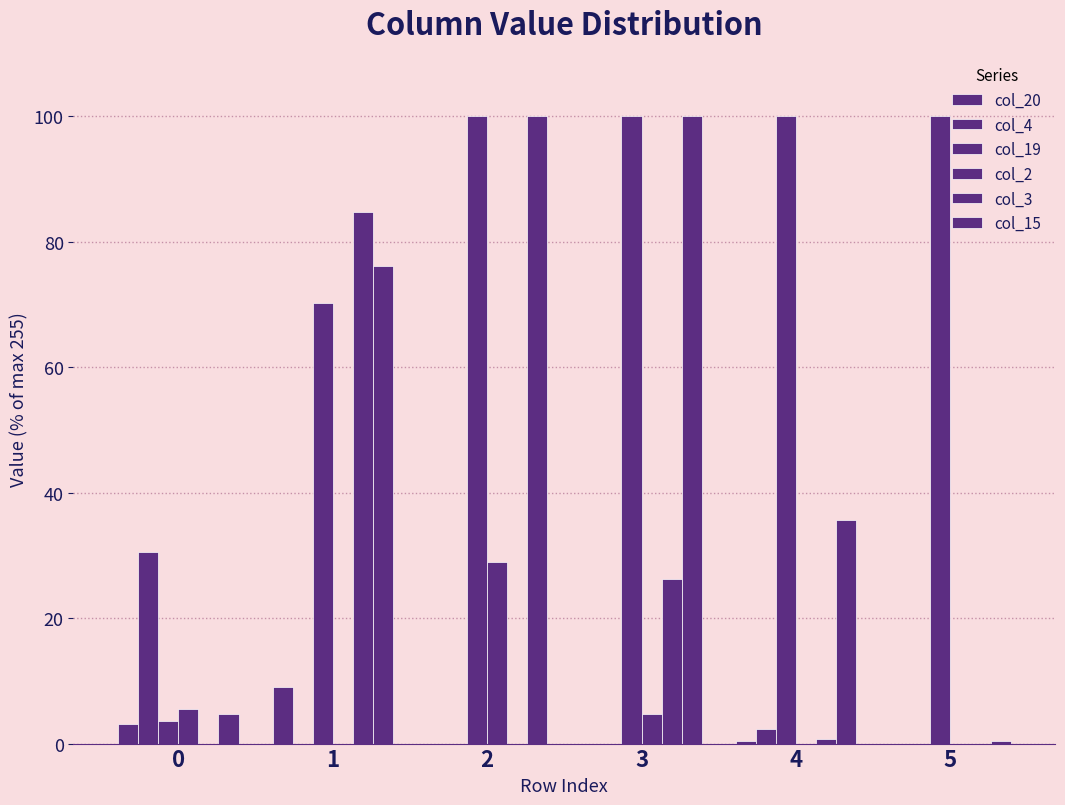

Between 1 and 0, which is larger?

1